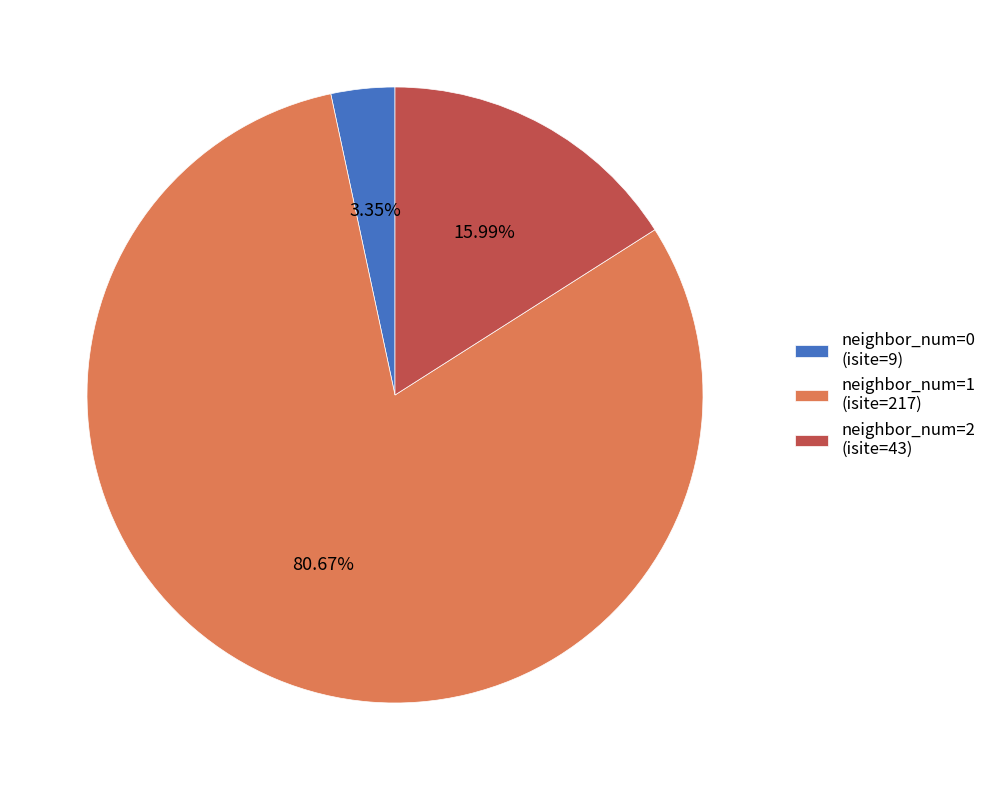

What is the ratio of the value at neighbor_num=2 (isite=43) to the value at neighbor_num=0 (isite=9)?

4.8